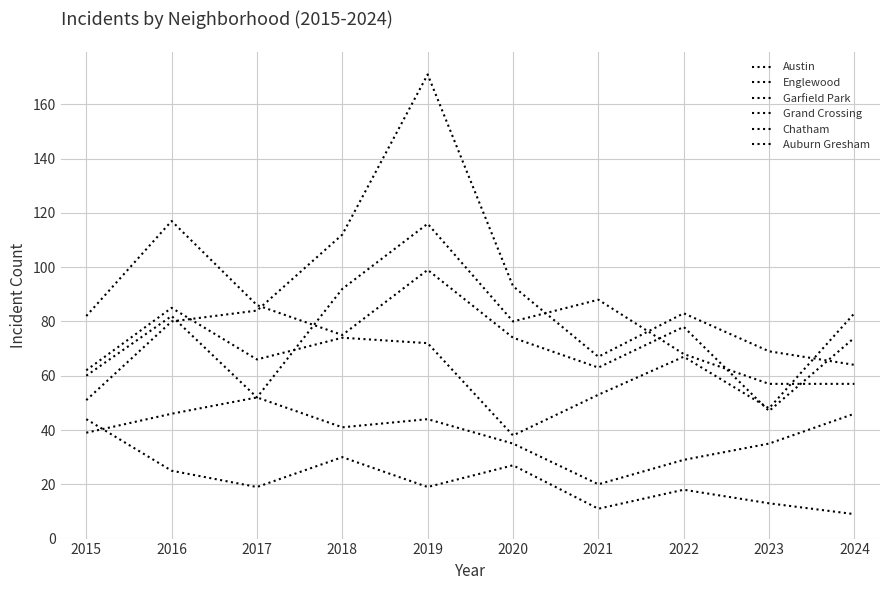

What is the average value of the Garfield Park series?

87